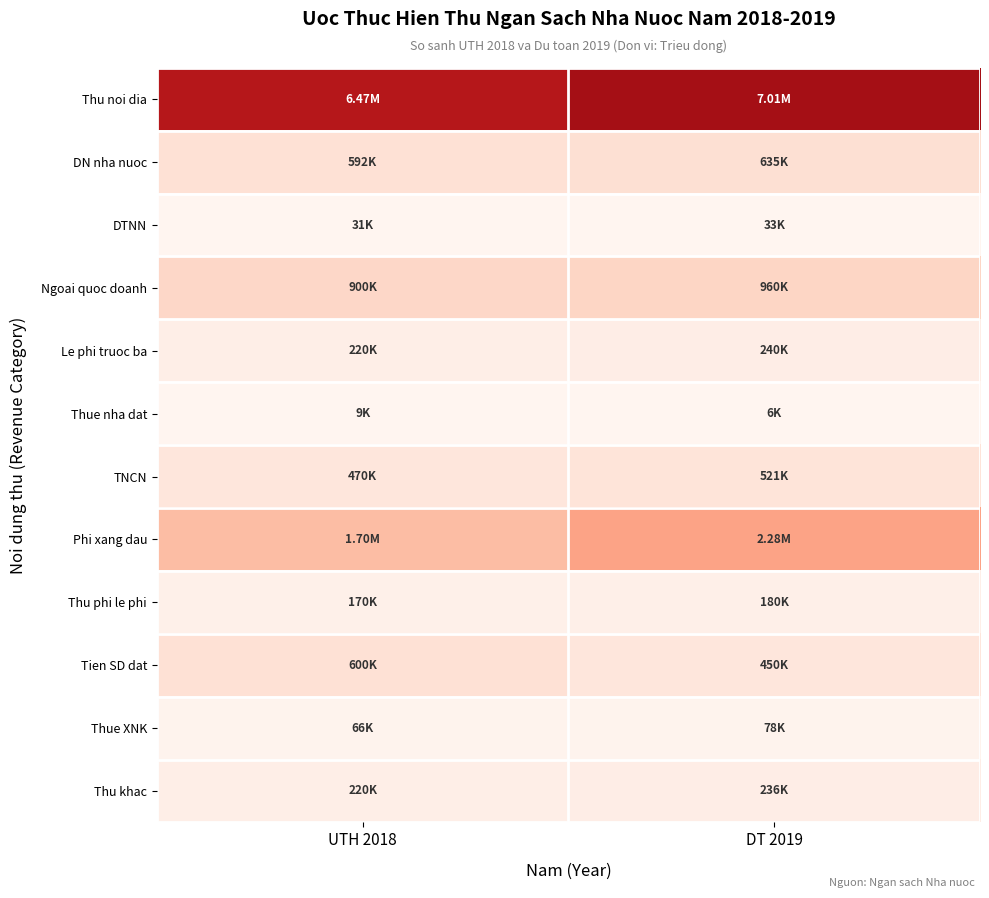

What is the difference between the highest and lowest values at UTH 2018?

6460000